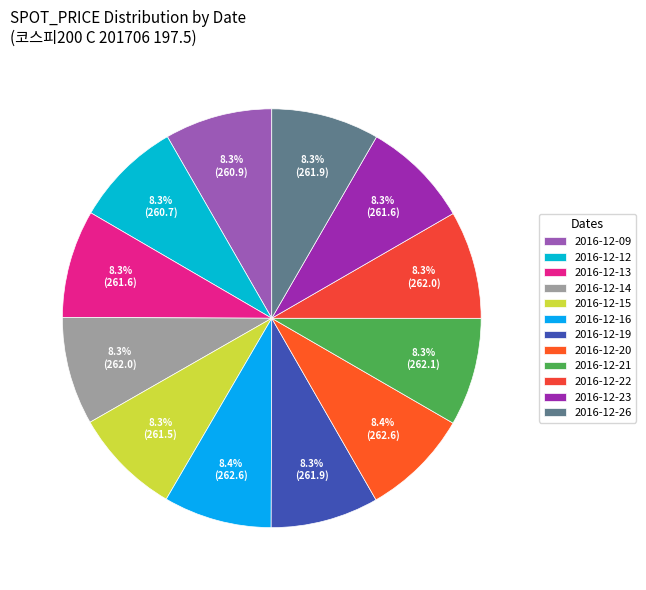

Is it true that 2016-12-19 is 8% of the pie?

True